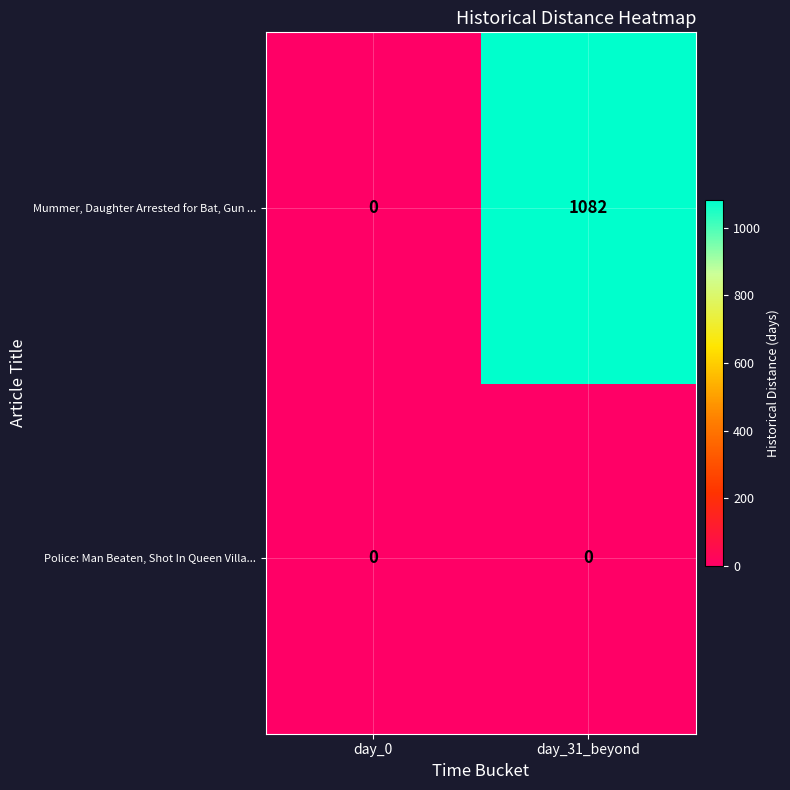

Is the value of Mummer, Daughter Arrested for Bat, Gun ... at day_31_beyond greater than the value of Police: Man Beaten, Shot In Queen Villa... at day_31_beyond?

Yes